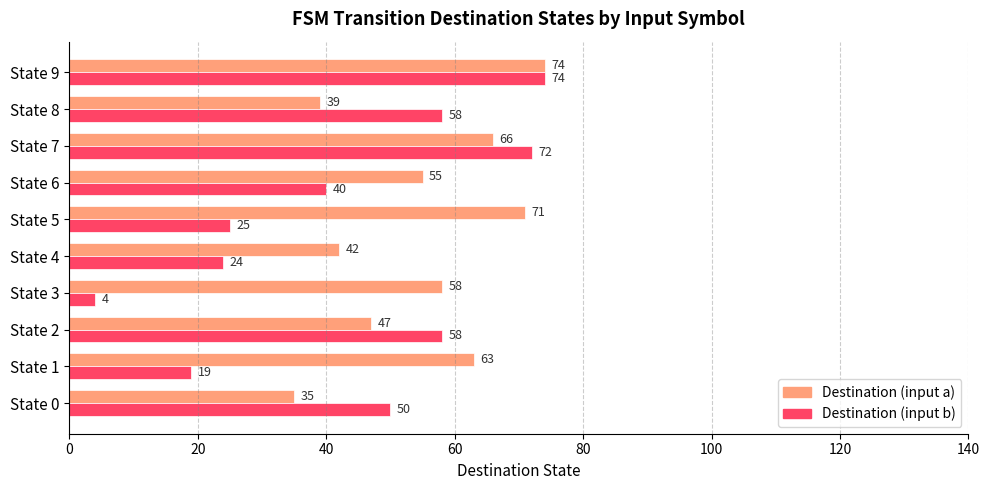

What is the total value across all series at State 9?

148